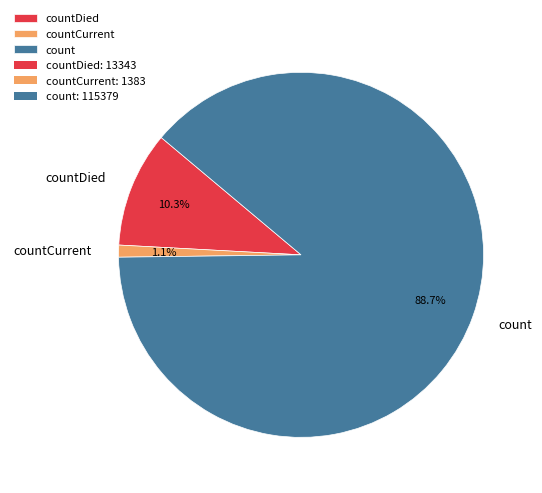

To the nearest percent, what is the combined percentage of count and countCurrent?

90%